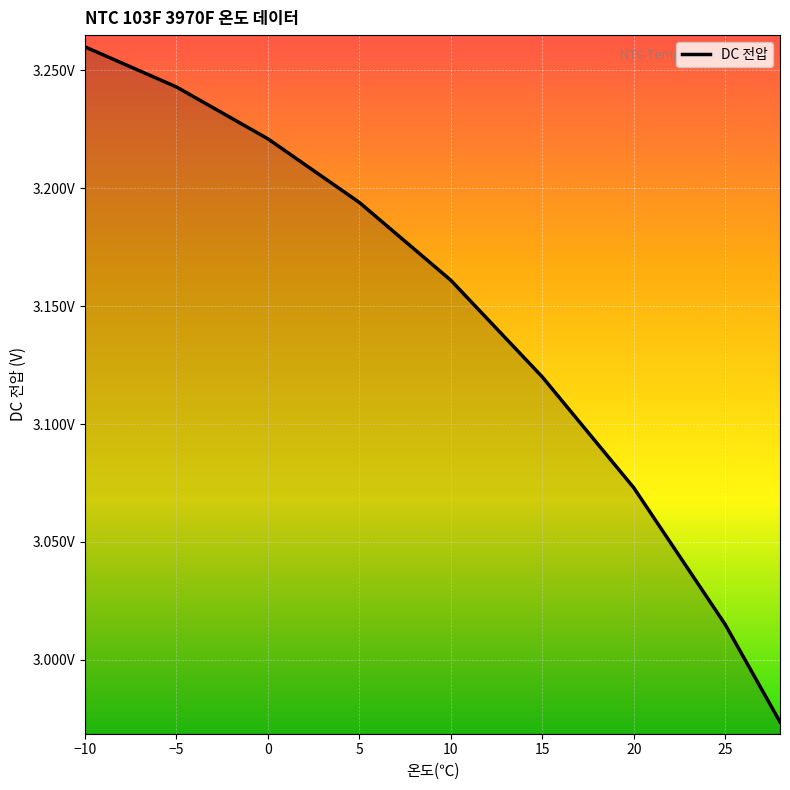

Is this an area chart (filled region under the line)?

Yes